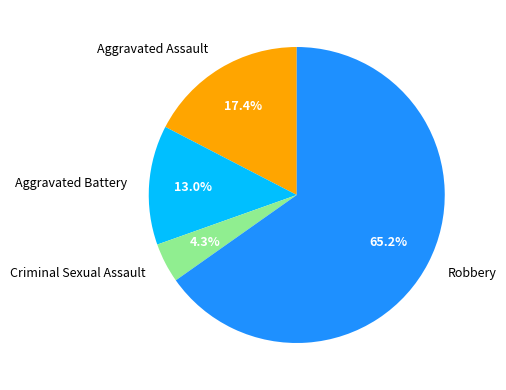

Is Robbery the majority of the pie?

Yes